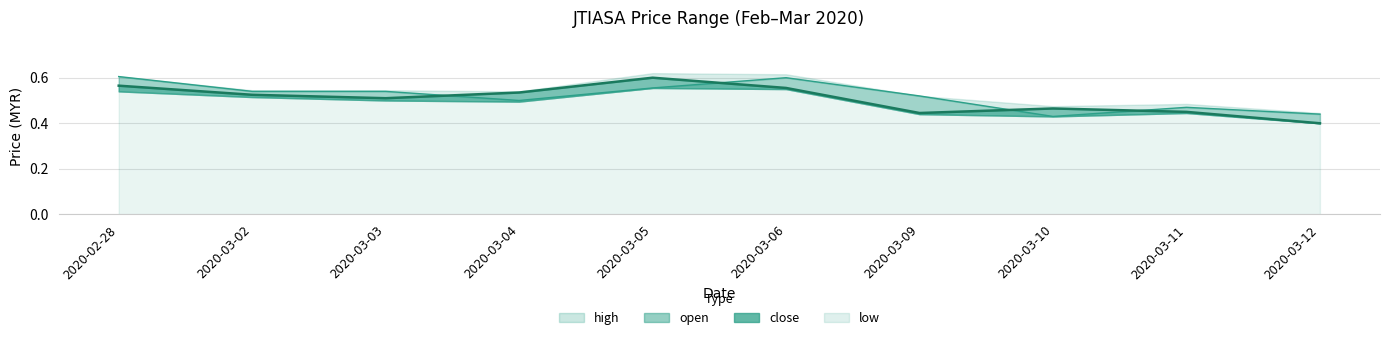

At how many categories does at least one series exceed 0?

10